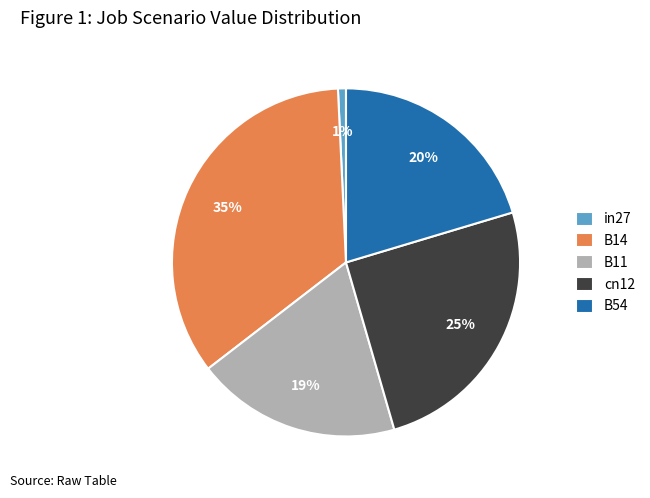

What percentage is the B11 slice, to the nearest percent?

19%